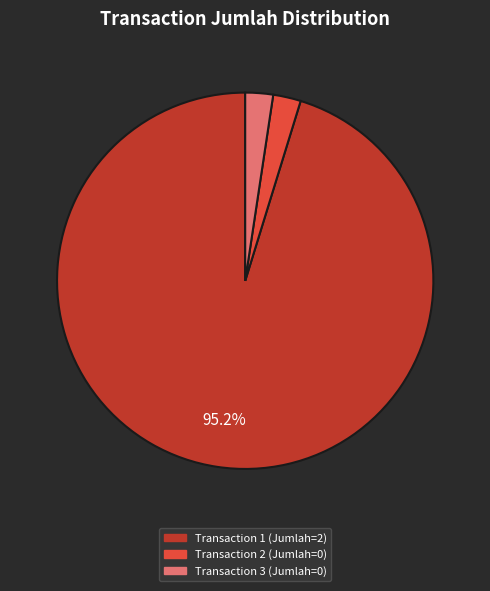

Is there any slice that represents more than half of the pie?

Yes